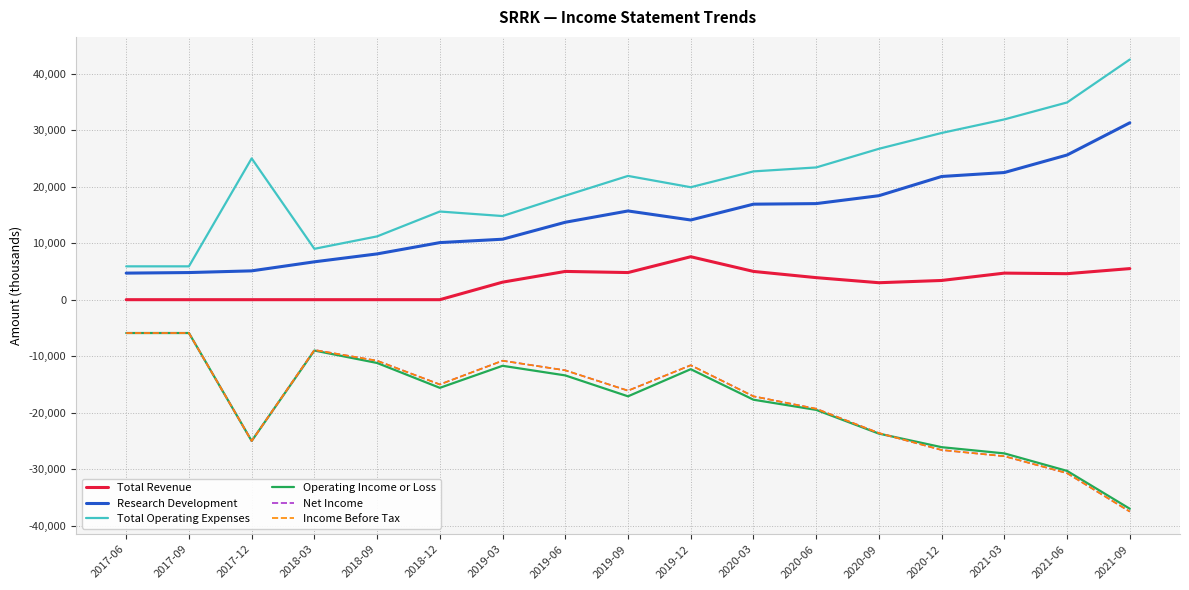

How many lines are shown in the chart?

6